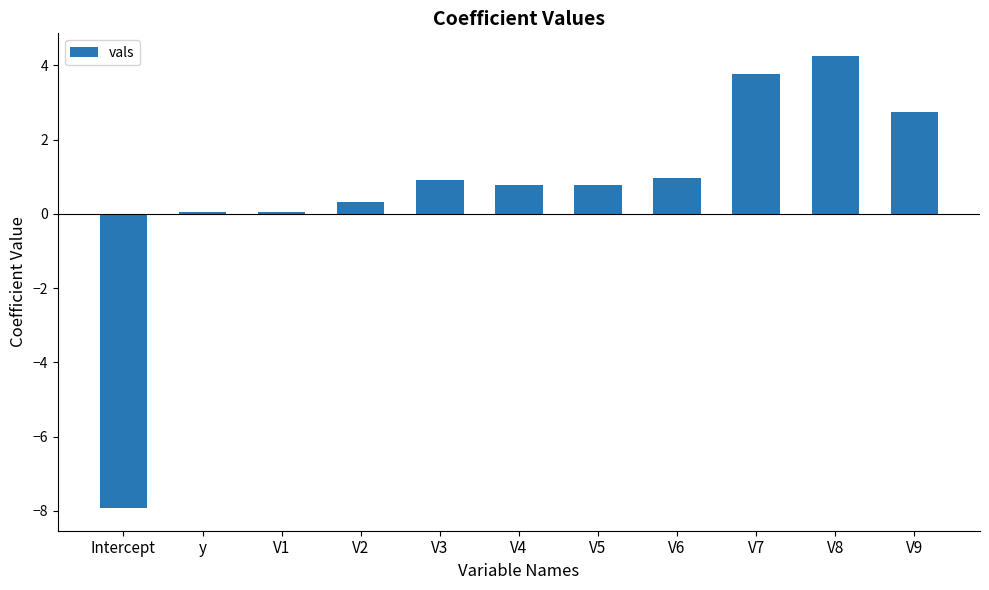

Is it true that the value at V2 is 0.3?

True